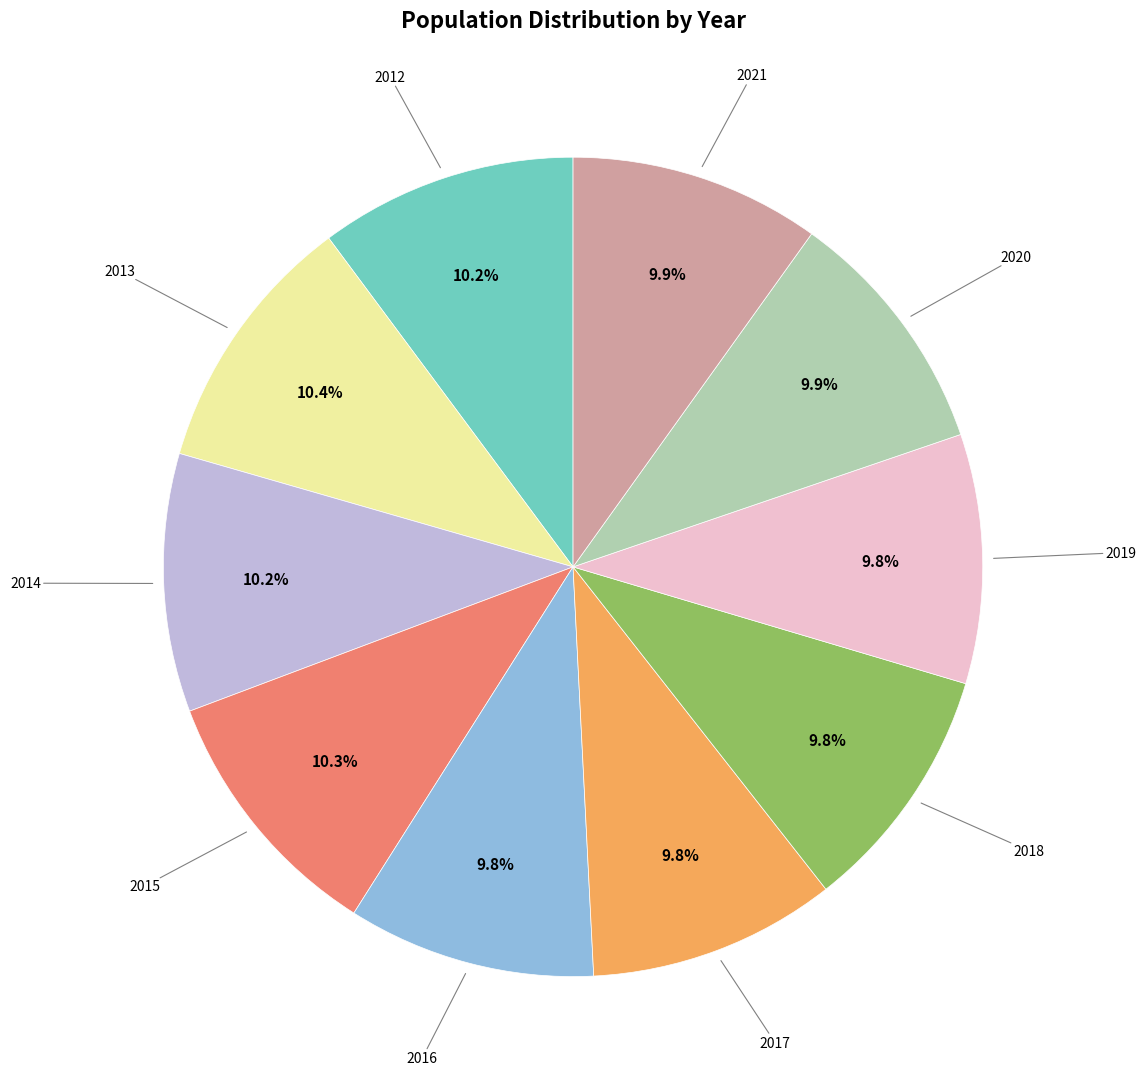

Is there any slice that represents more than half of the pie?

No